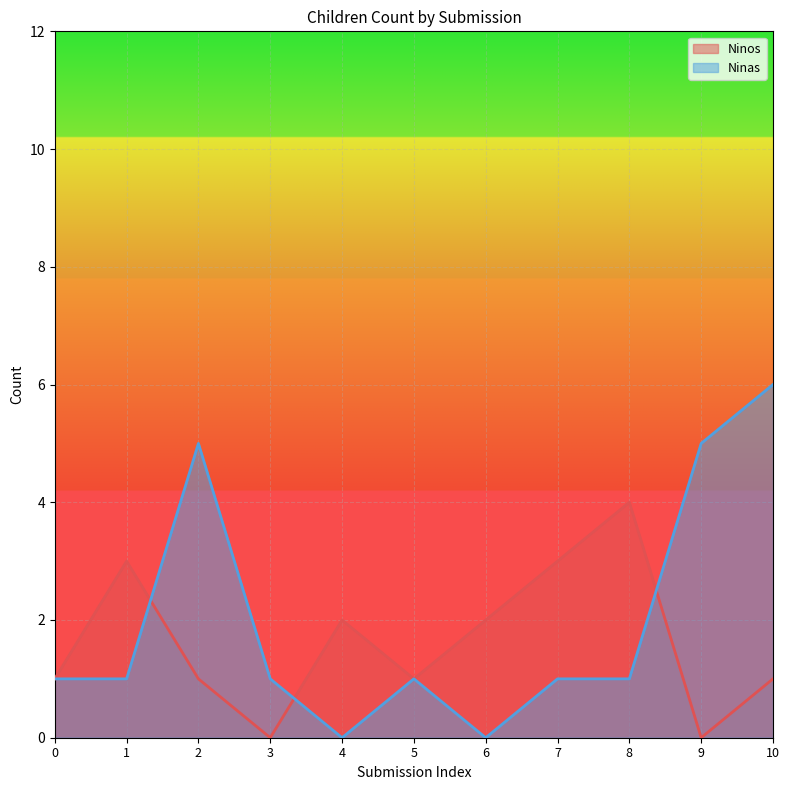

Which series changed the most between 1 and 2?

Ninas